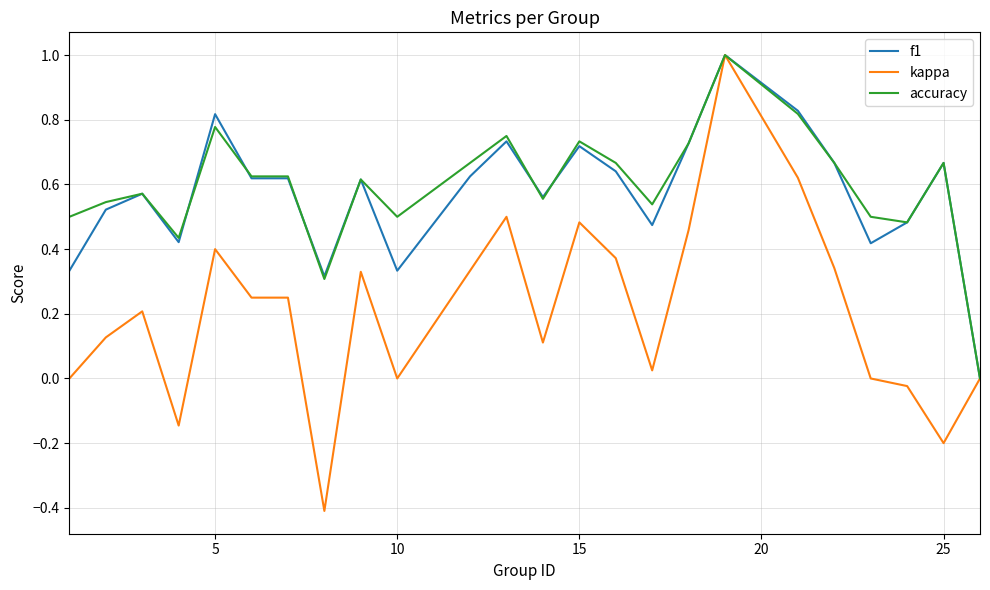

Which series has the largest range (max minus min)?

kappa